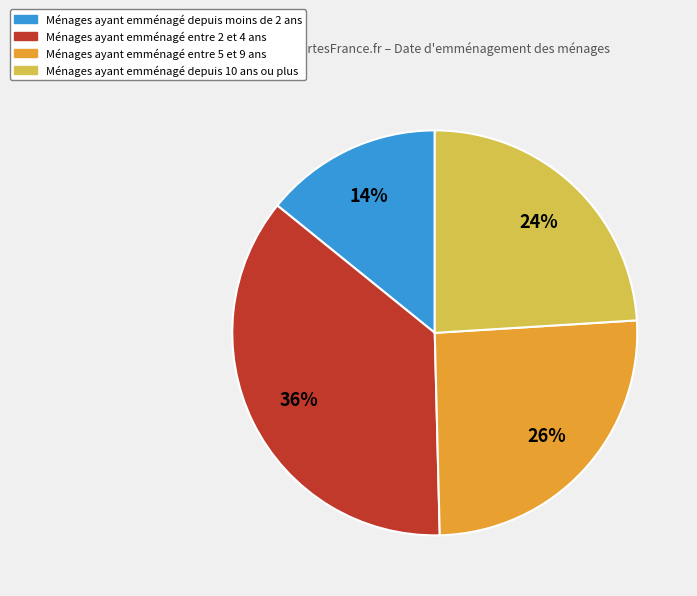

How many segments does this pie chart have?

4